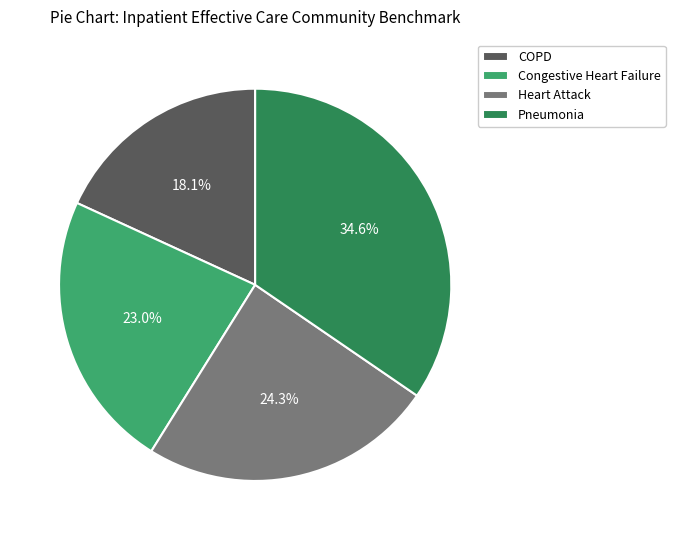

Between Heart Attack and Pneumonia, which is larger?

Pneumonia